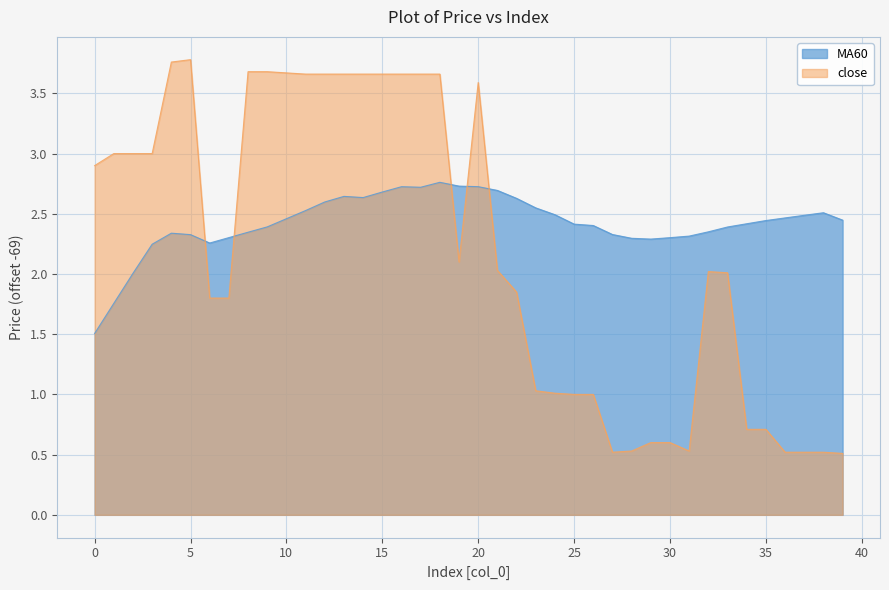

Is it true that close equals 1.0 at 20?

False